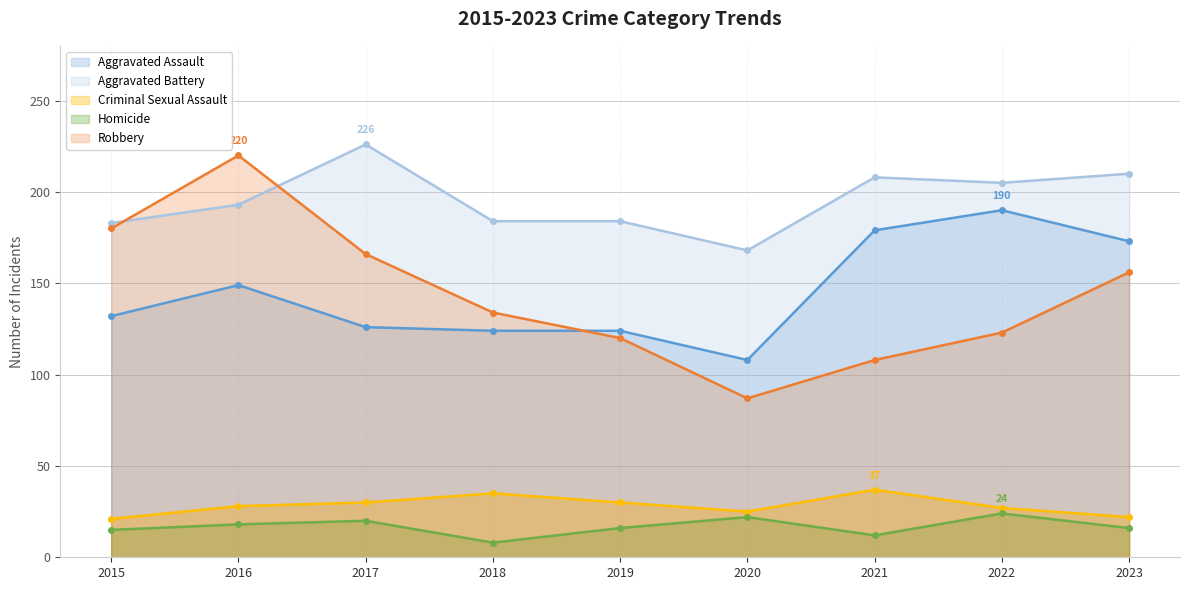

True or false: Aggravated Assault and Robbery intersect in this chart.

True